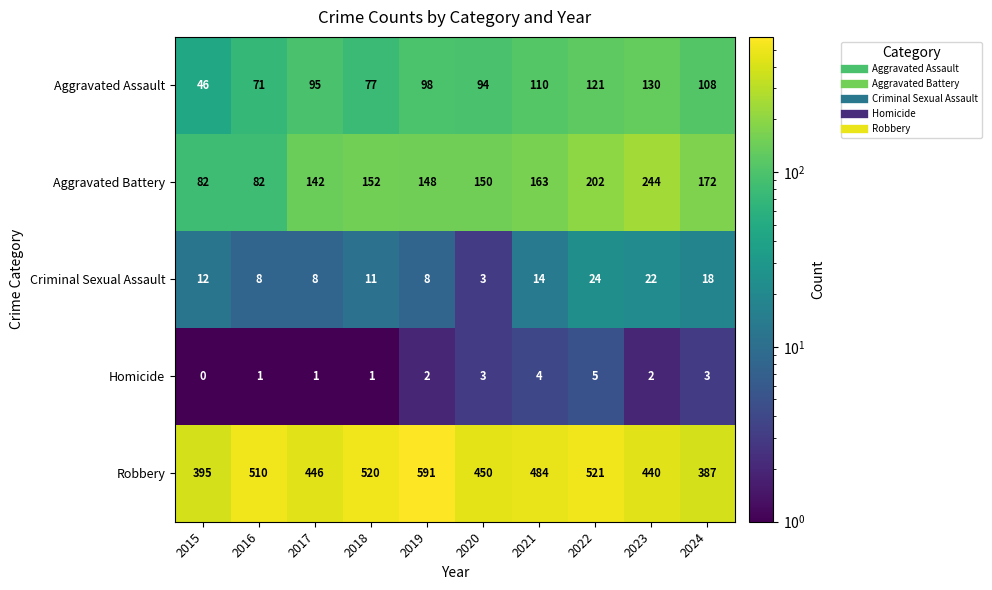

What value does the Aggravated Assault series have at 2022?

121